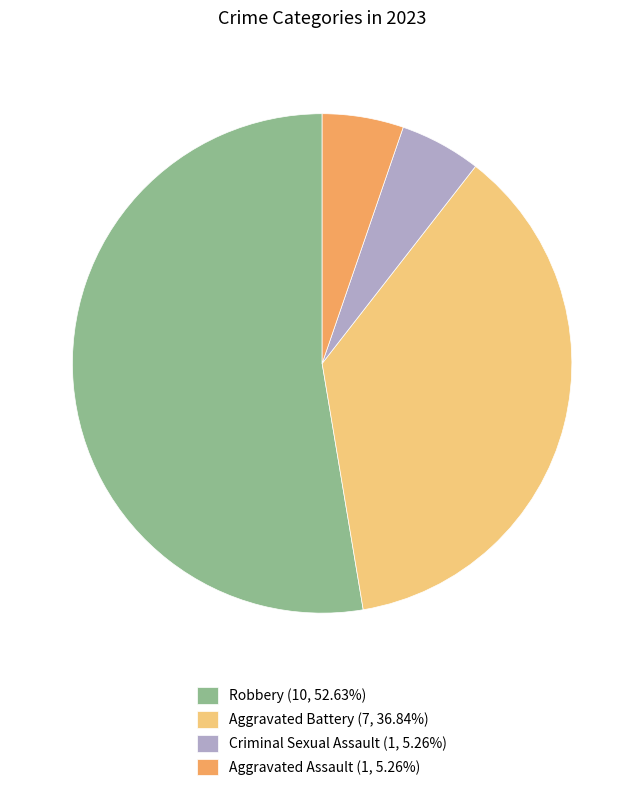

Does Aggravated Assault represent more than half of the total?

No